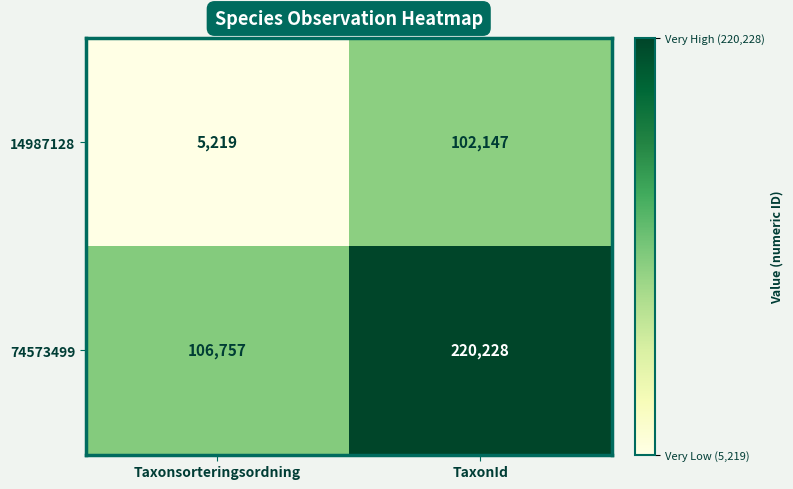

What is the smallest value displayed?

5219